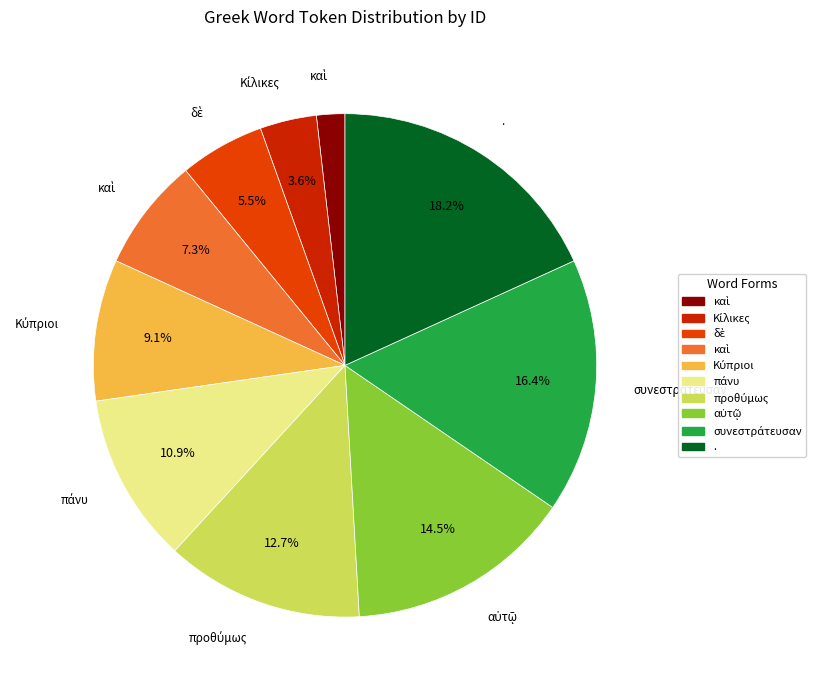

Is there a majority slice in this chart?

No